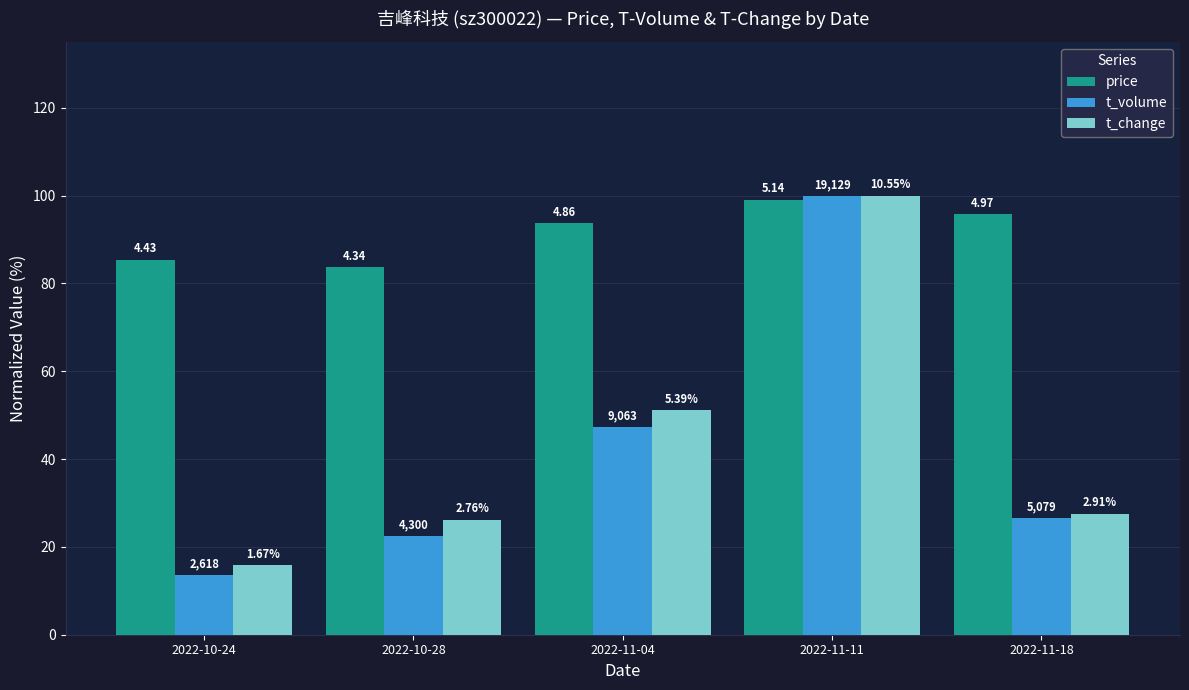

What are all the series names shown in the legend?

price, t_volume, t_change